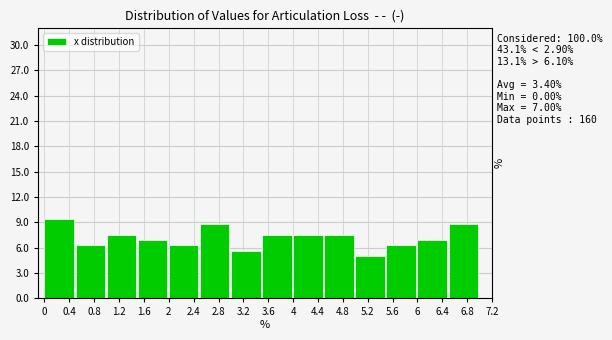

Which range on the x-axis has the tallest bar?

0.0 to 0.5